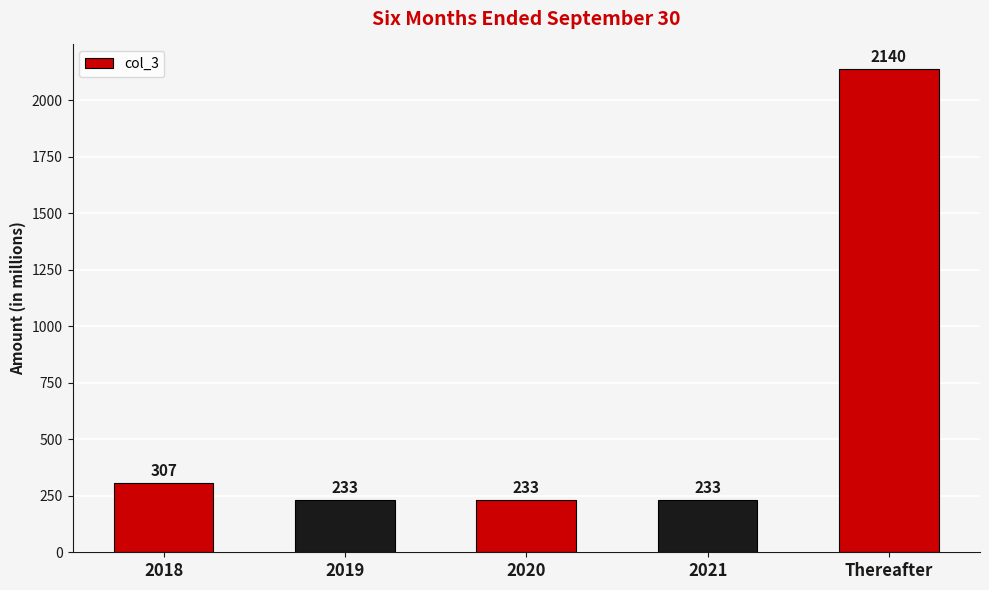

What is the average value?

629